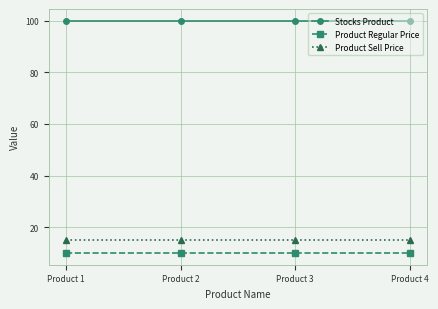

What is the minimum value shown in the chart?

10